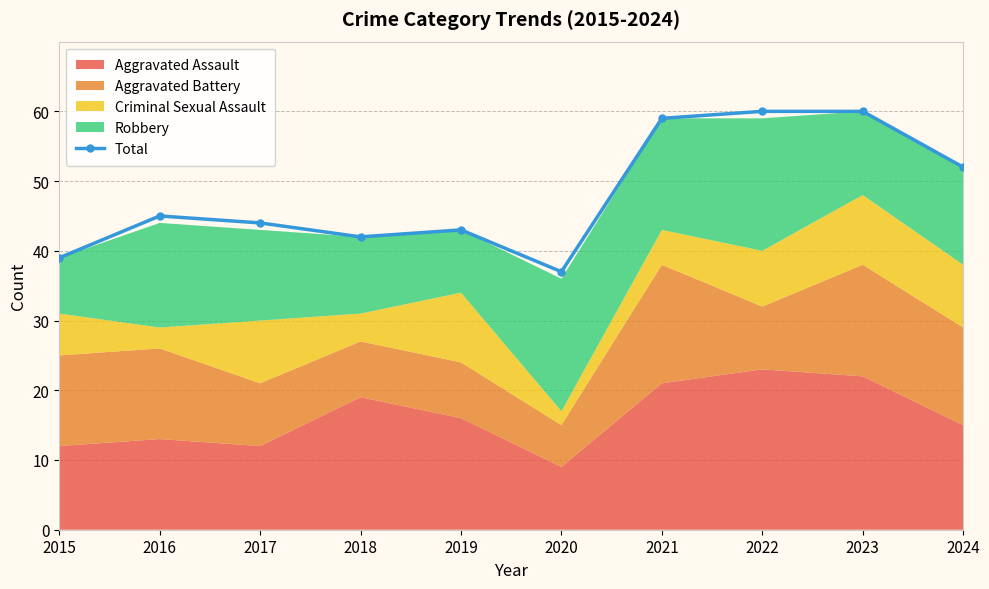

Reading right to left, transcribe all the data shown in this chart.

52	60	60	59	37	43	42	44	45	39